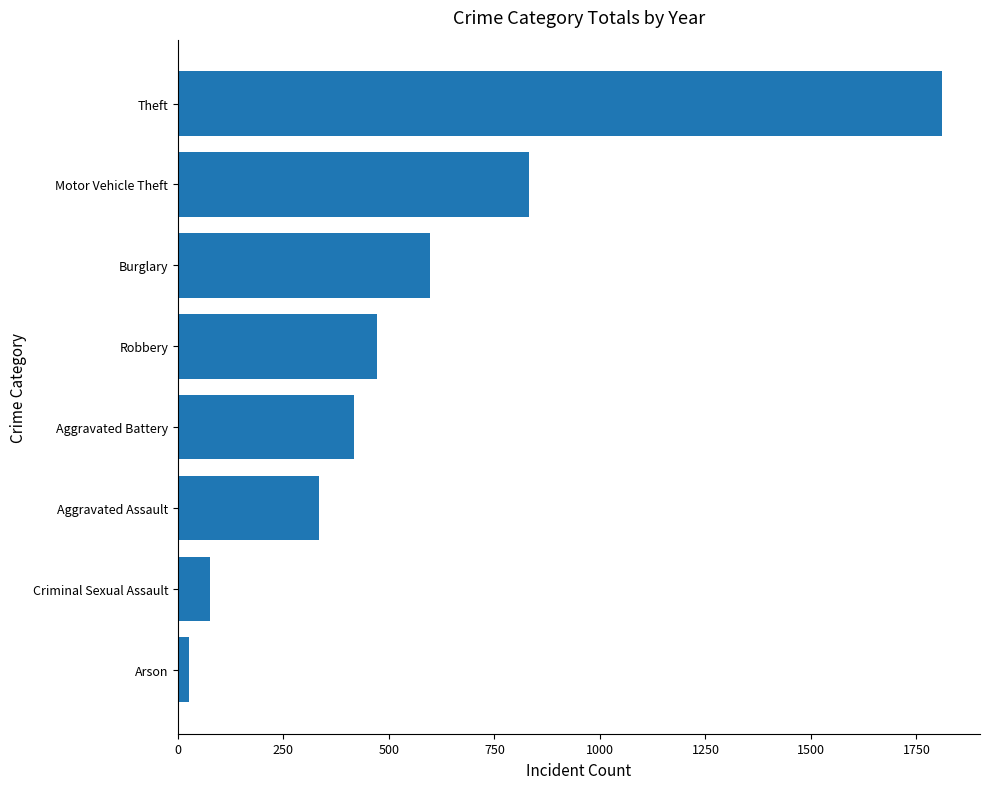

What is the sum of all values?

4566